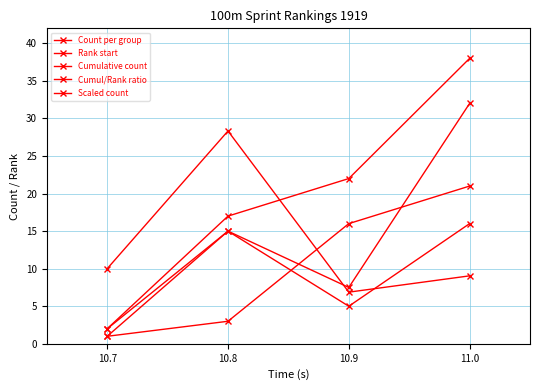

How many lines are shown in the chart?

5